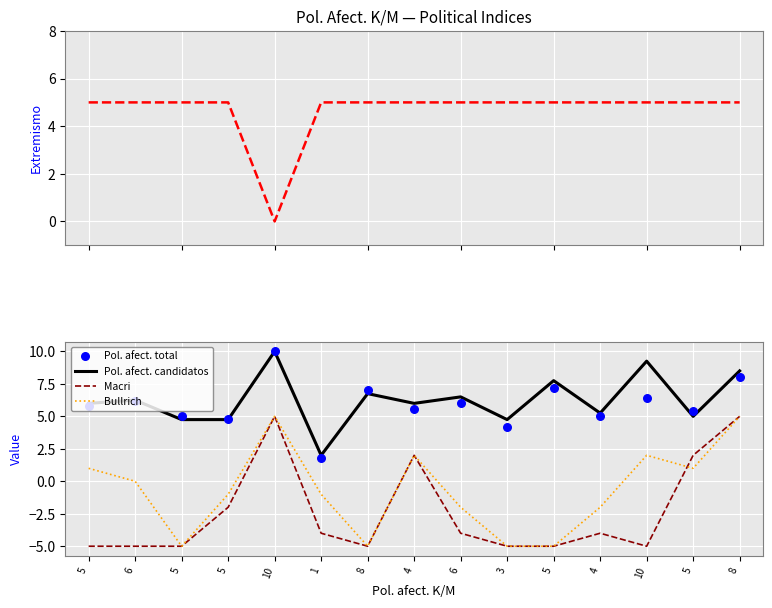

Which series contains the highest Y value?

Pol. afect. candidatos